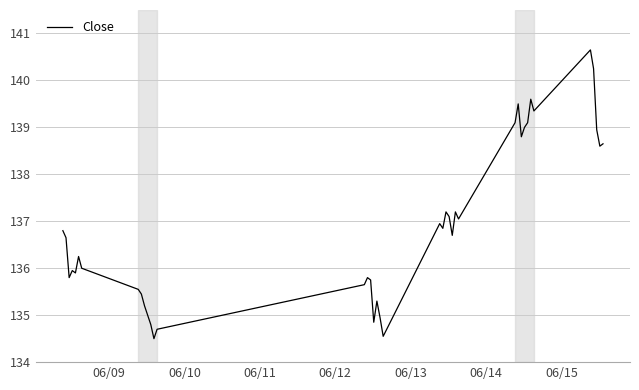

What is the smallest value displayed?

134.5